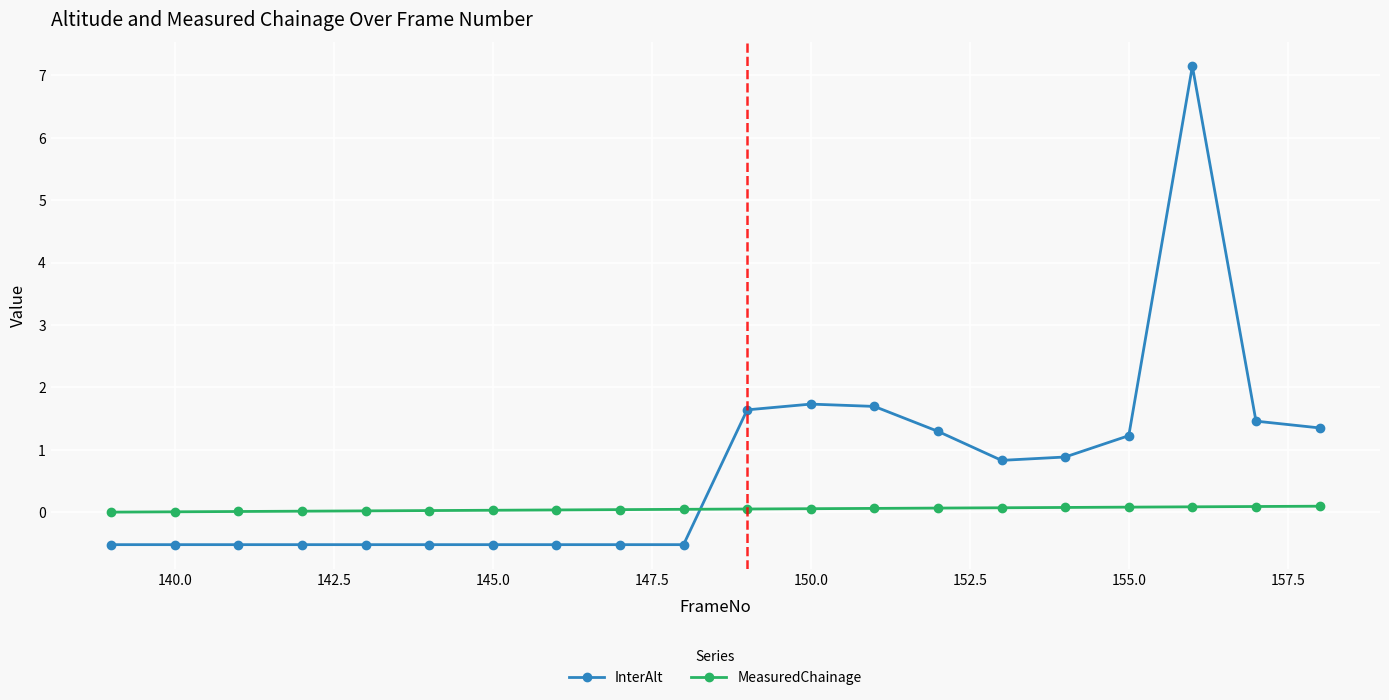

Rank the series by their average value, from lowest to highest.

MeasuredChainage, InterAlt